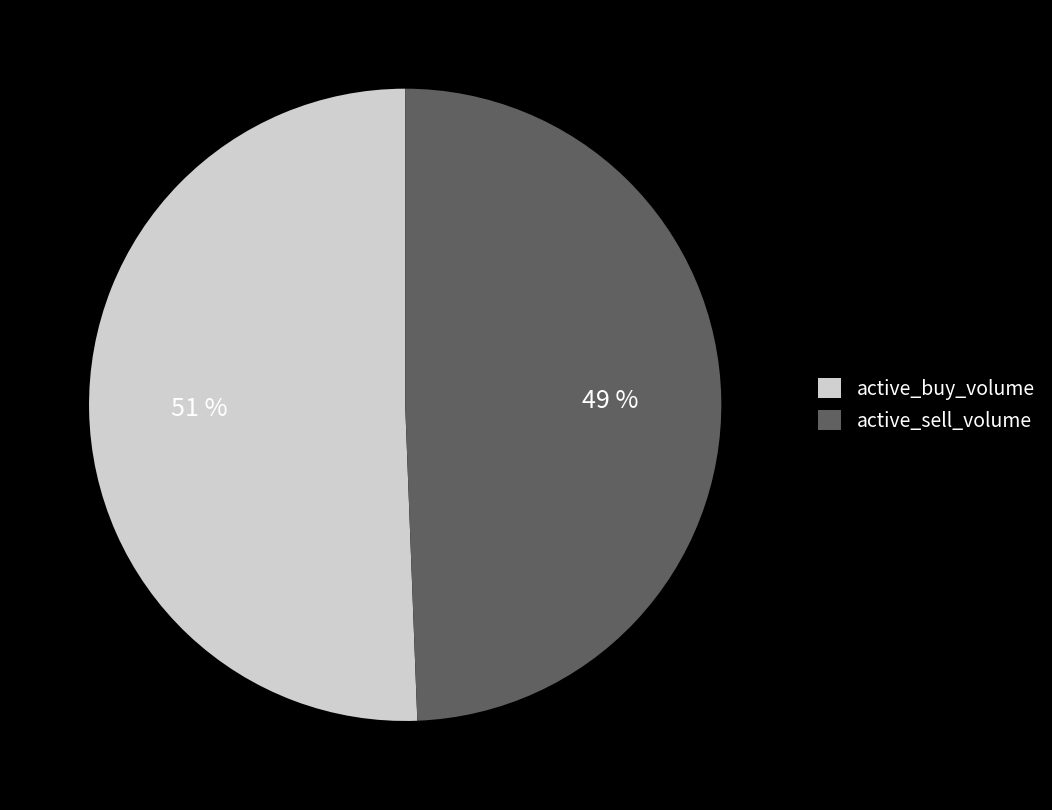

Is there a majority slice in this chart?

Yes